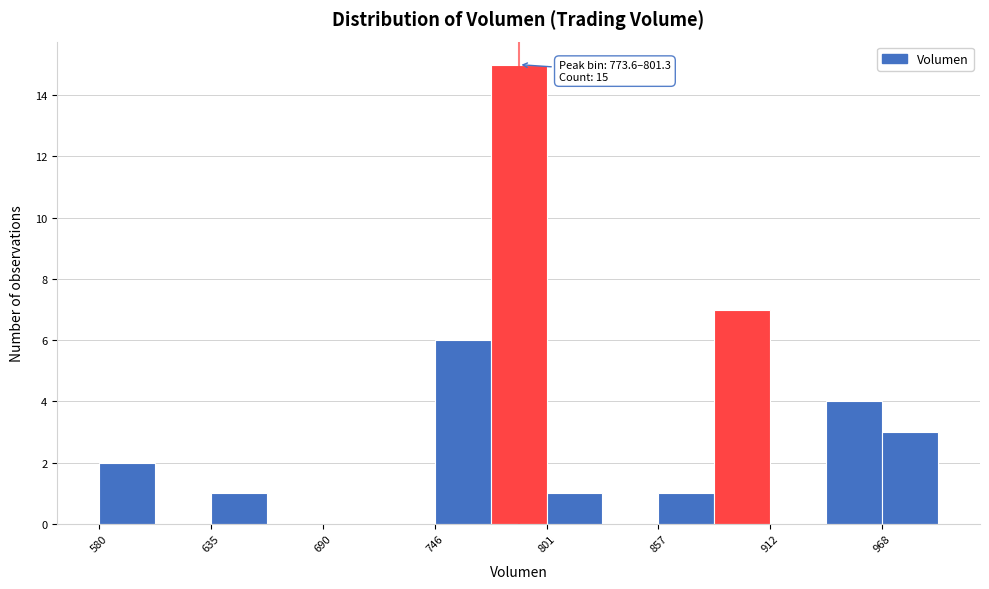

Read against the x-axis, roughly where is the centre of the tallest bar?

790